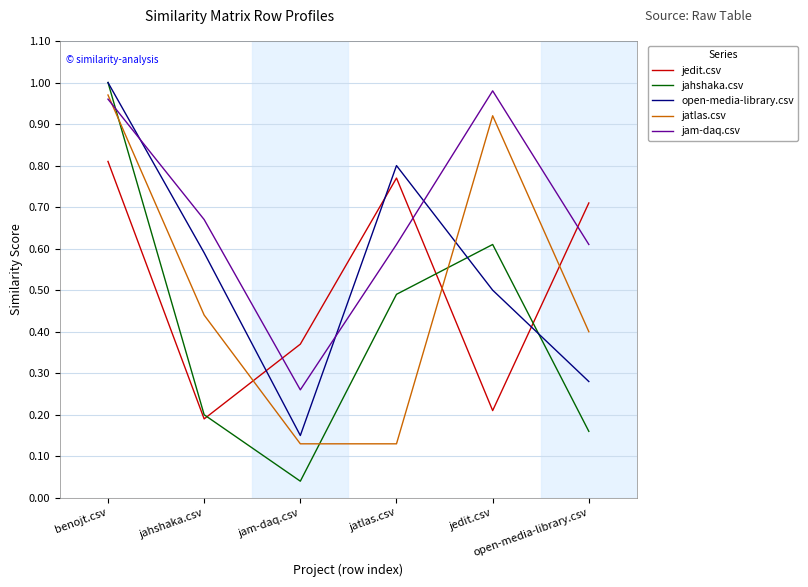

Which category has the lowest value across all series?

jam-daq.csv